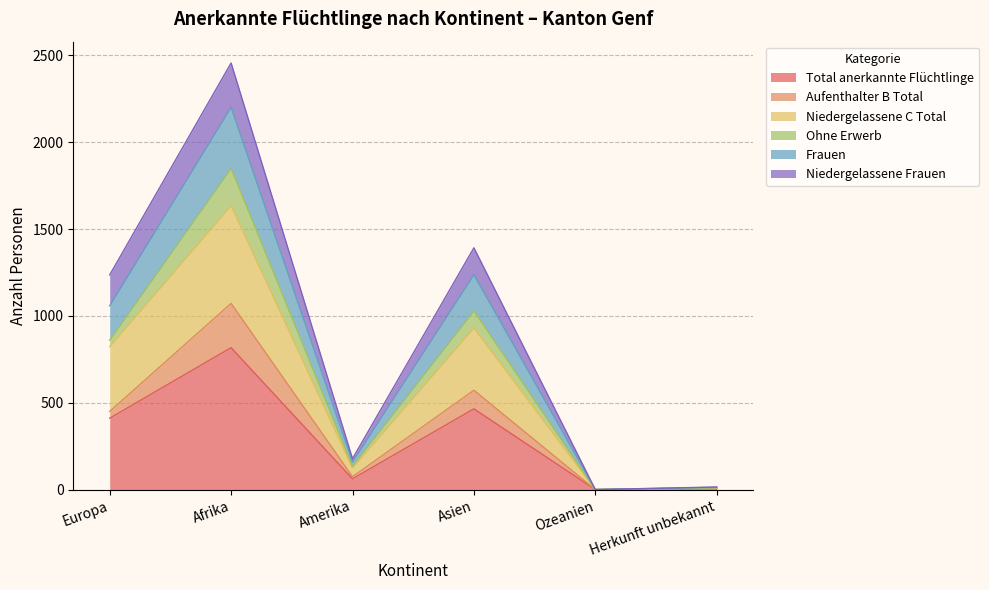

What are all the series names shown in the legend?

Total anerkannte Flüchtlinge, Aufenthalter B Total, Niedergelassene C Total, Ohne Erwerb, Frauen, Niedergelassene Frauen